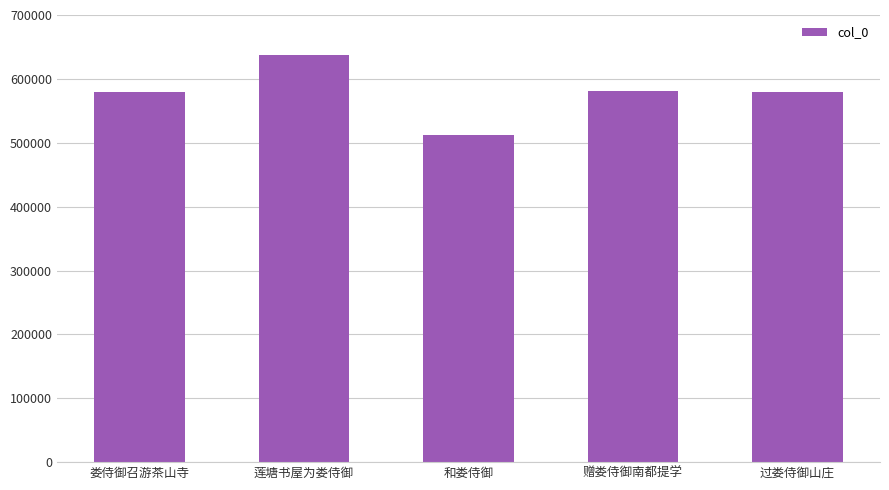

What is the average value?

577853